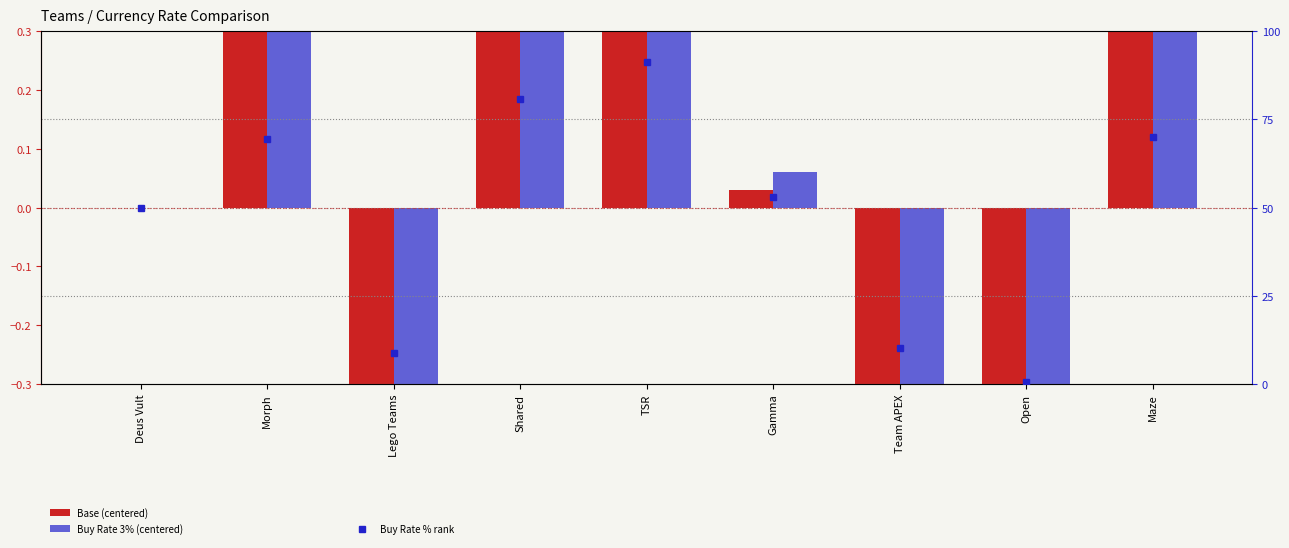

What is the value of the Buy Rate % rank bar at the 3rd from the left?

8.8